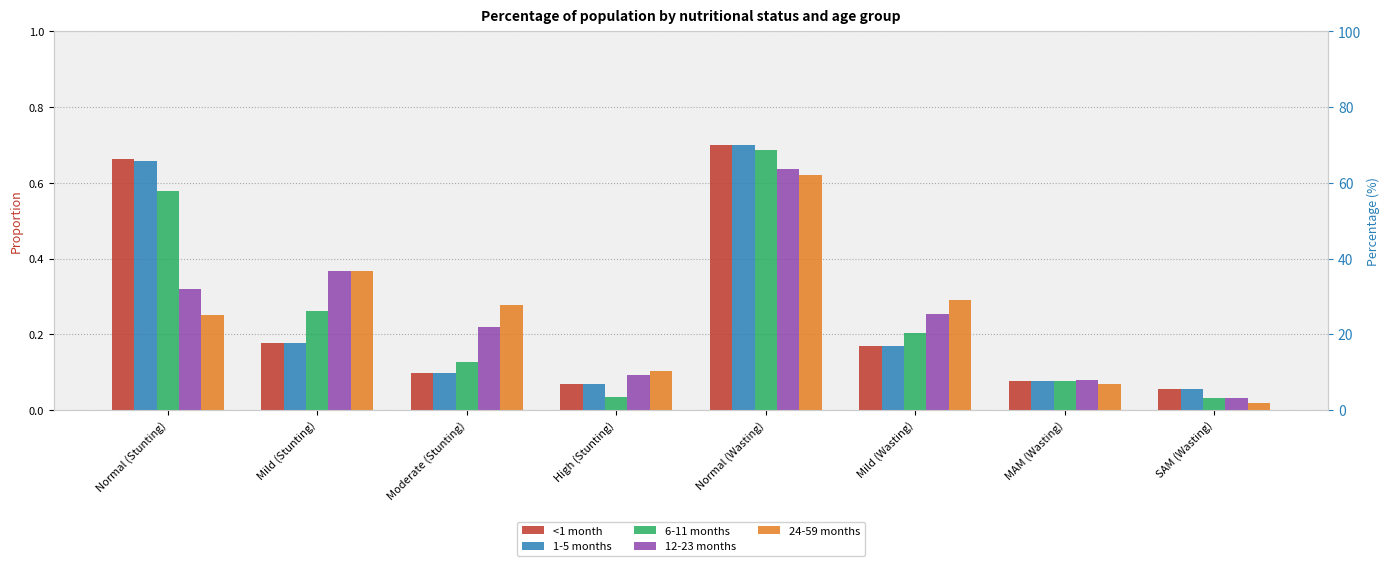

At Normal (Stunting), list the series in order from largest to smallest.

<1 month, 1-5 months, 6-11 months, 12-23 months, 24-59 months